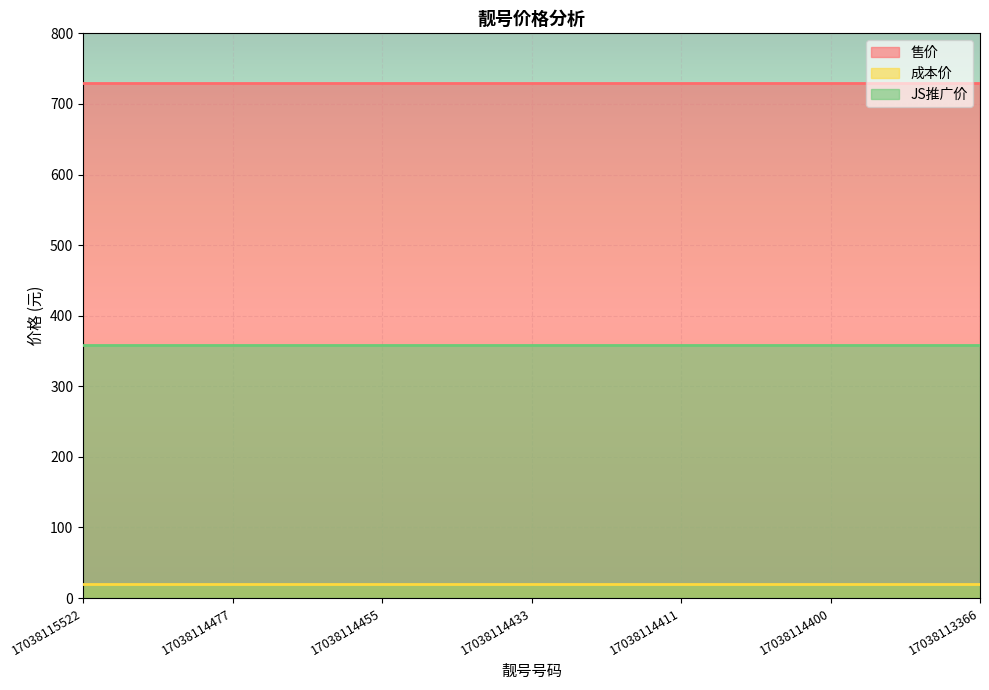

At 17038114433, list the series in order from largest to smallest.

售价, JS推广价, 成本价